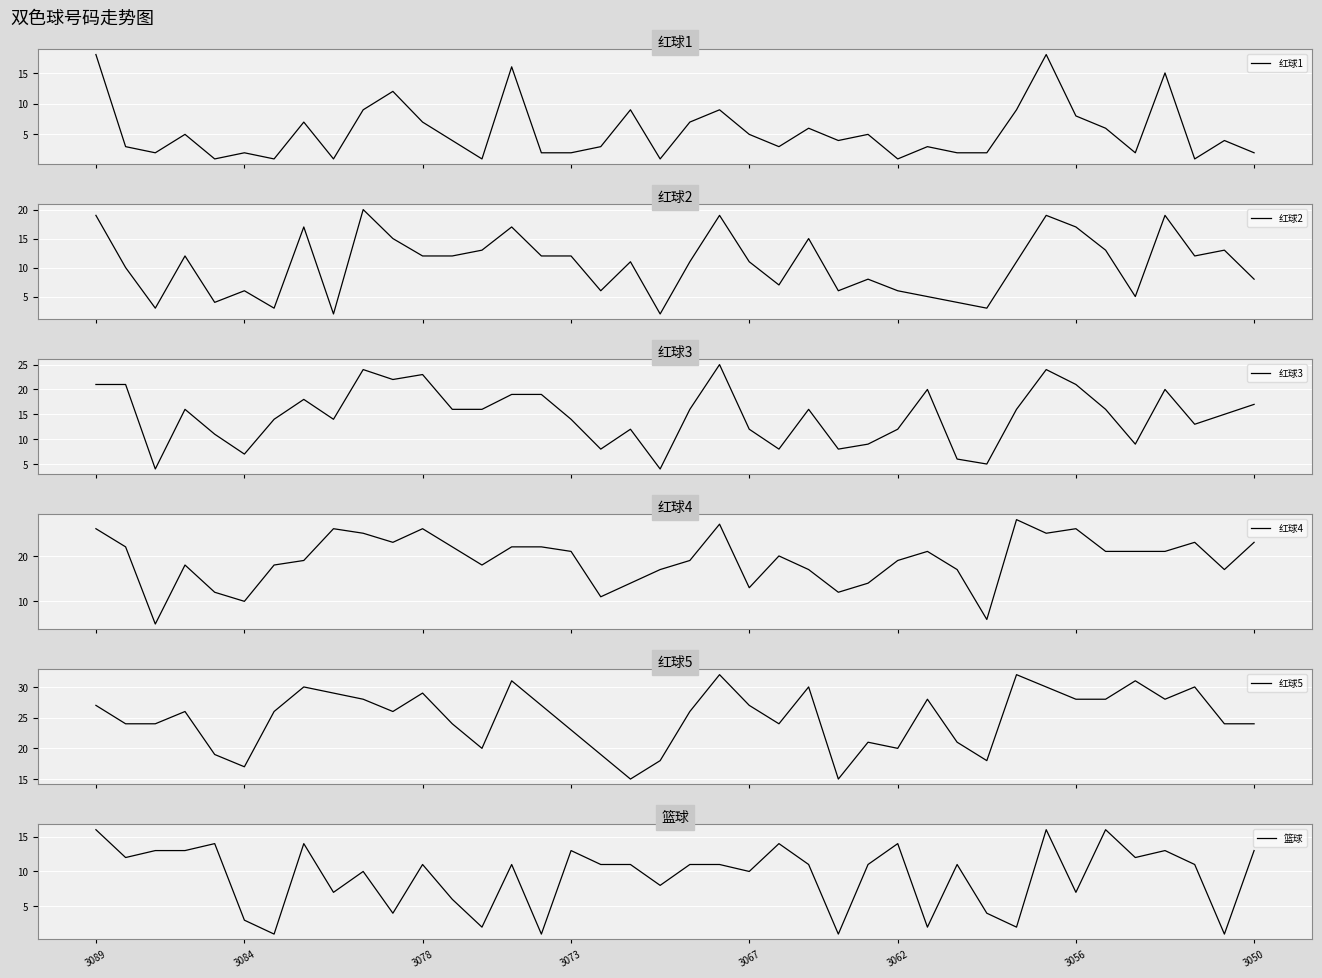

What is the value of the 红球1 point at the 2nd from the left?

3